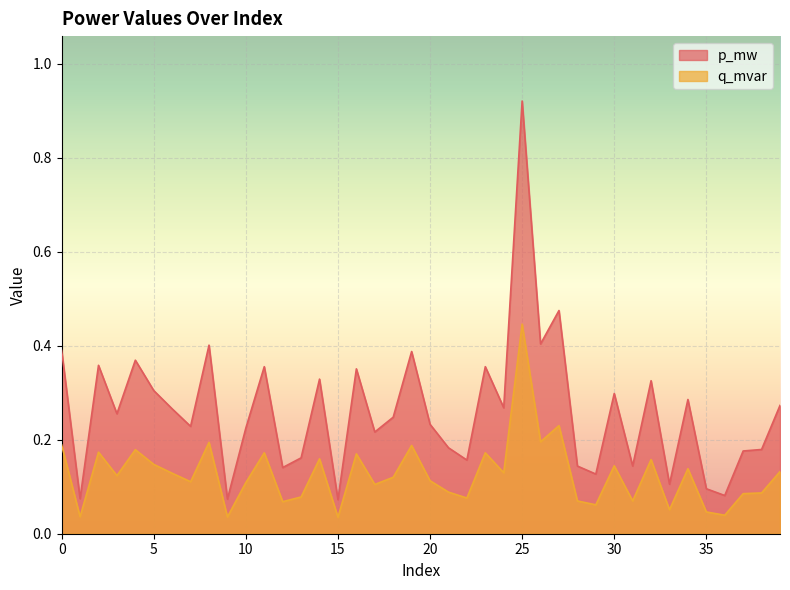

True or false: p_mw has a value of 0.1 at 28.

False